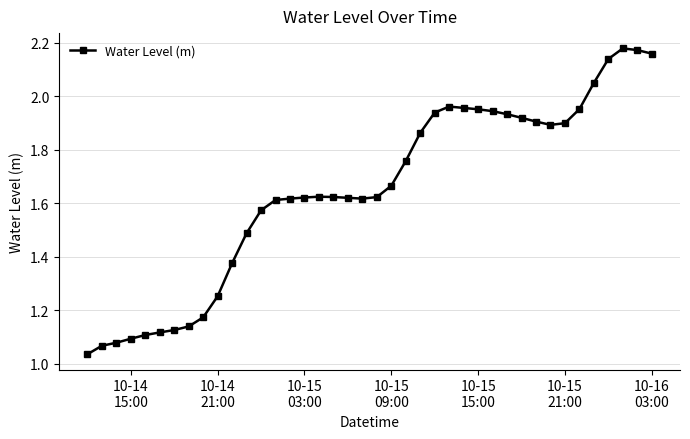

Does the chart have visible grid lines?

Yes